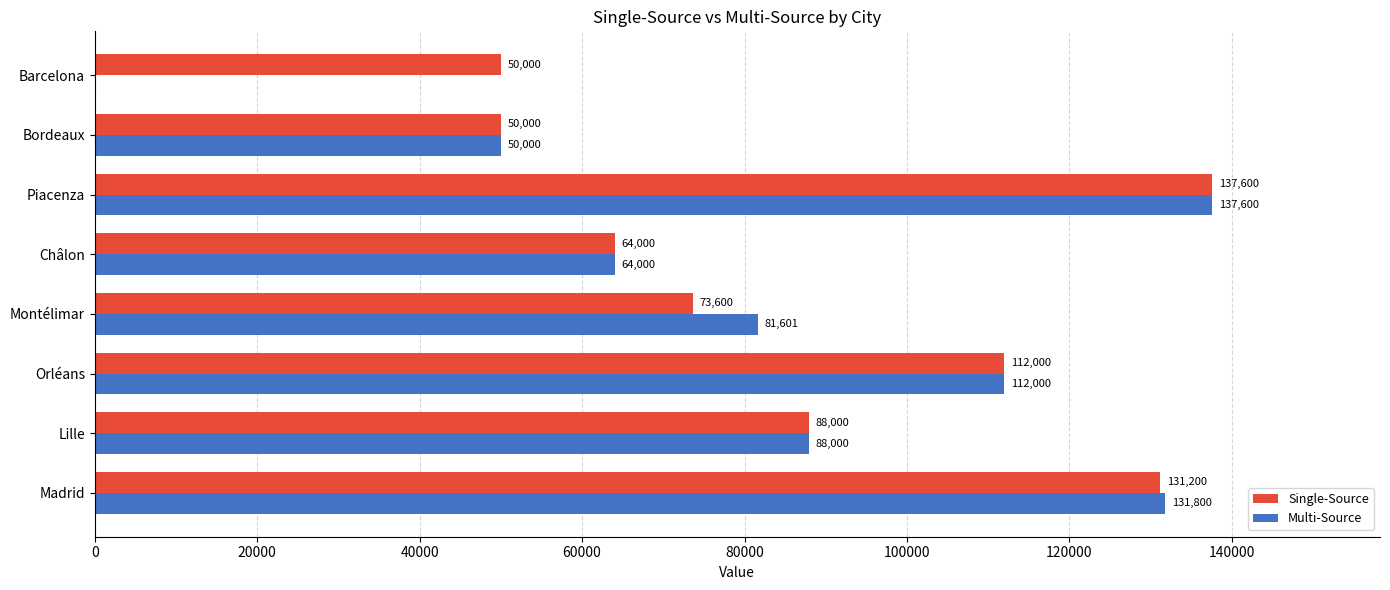

The Multi-Source series shows 24226 at Lille. True or false?

False